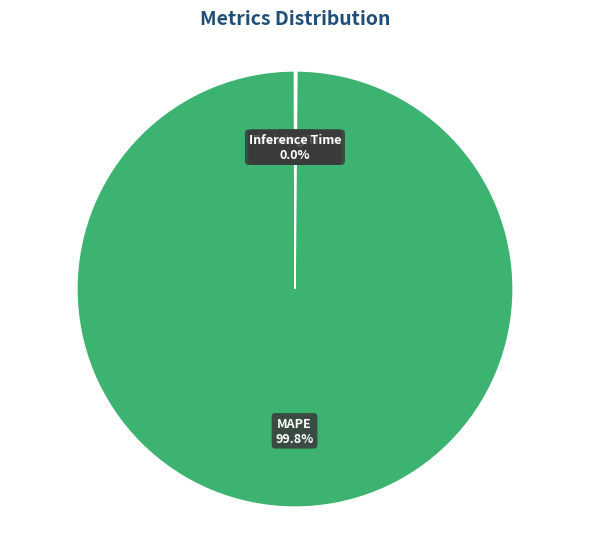

Does any single category account for the majority?

Yes